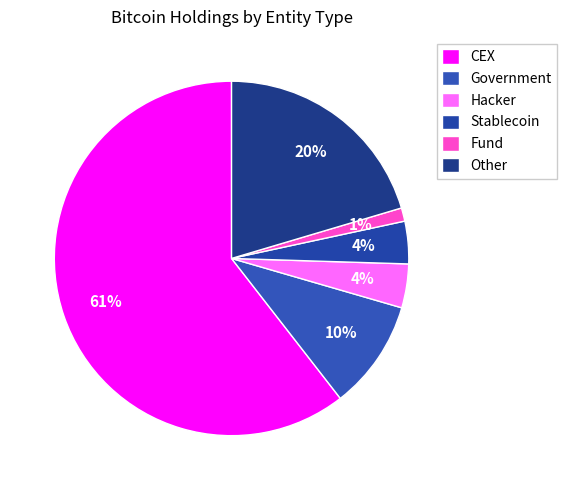

Count the number of slices in the pie.

6